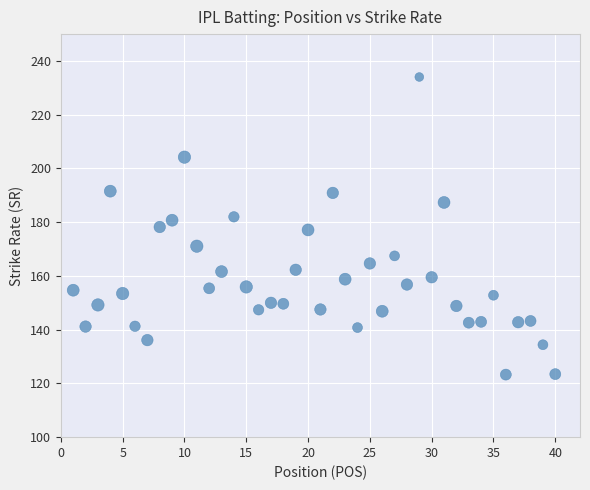

What is the range of X values (max minus min)?

39.0